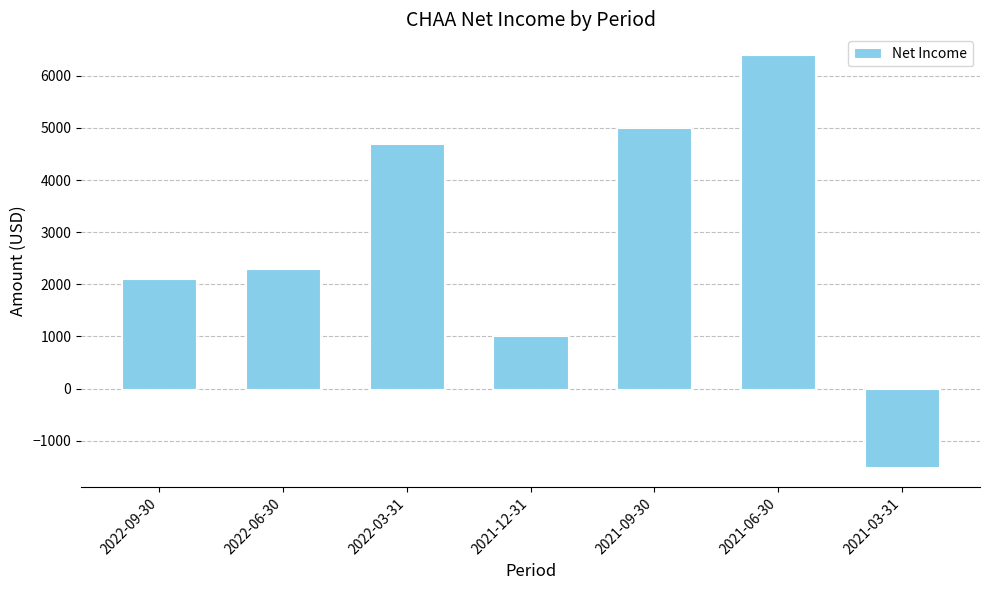

How many values are below zero?

1